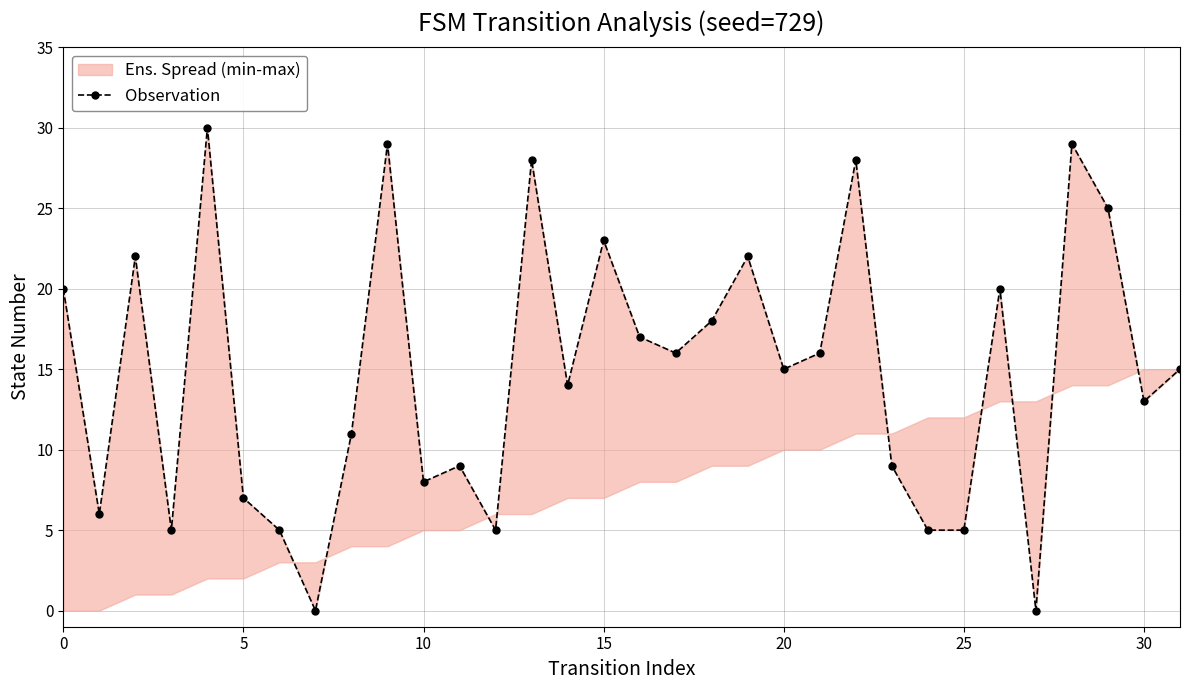

How many lines are shown in the chart?

1